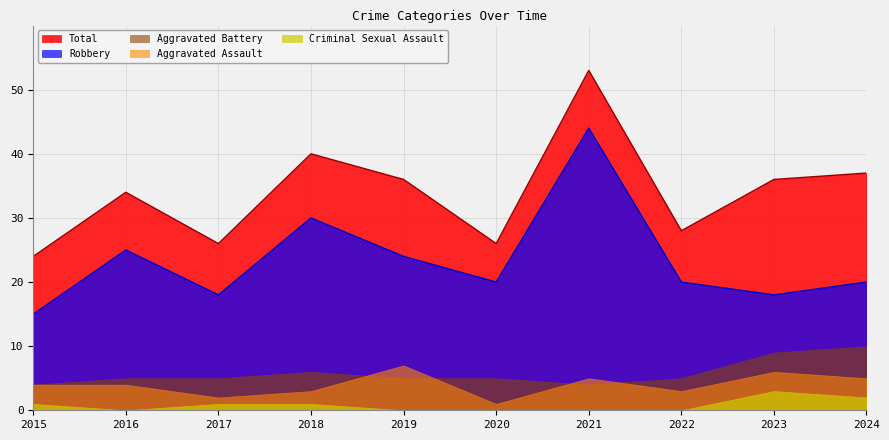

How many lines are shown in the chart?

5